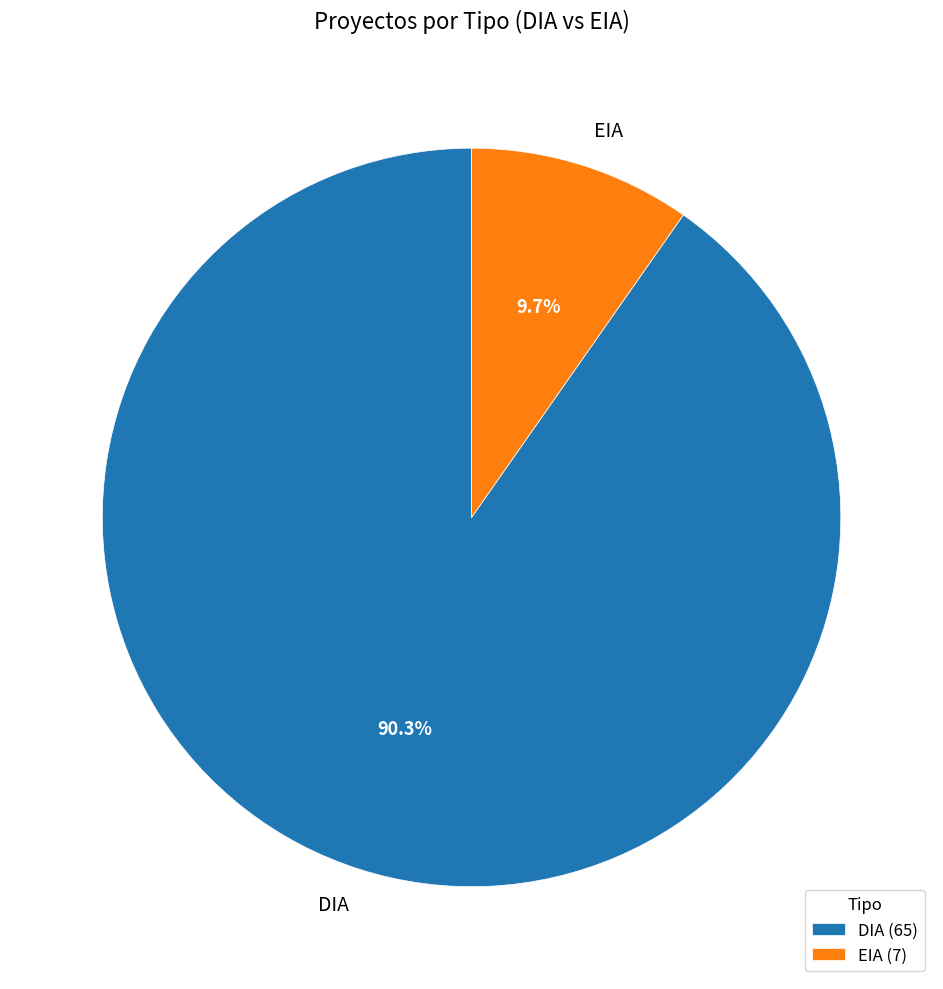

To the nearest percent, what is the average slice percentage?

50%